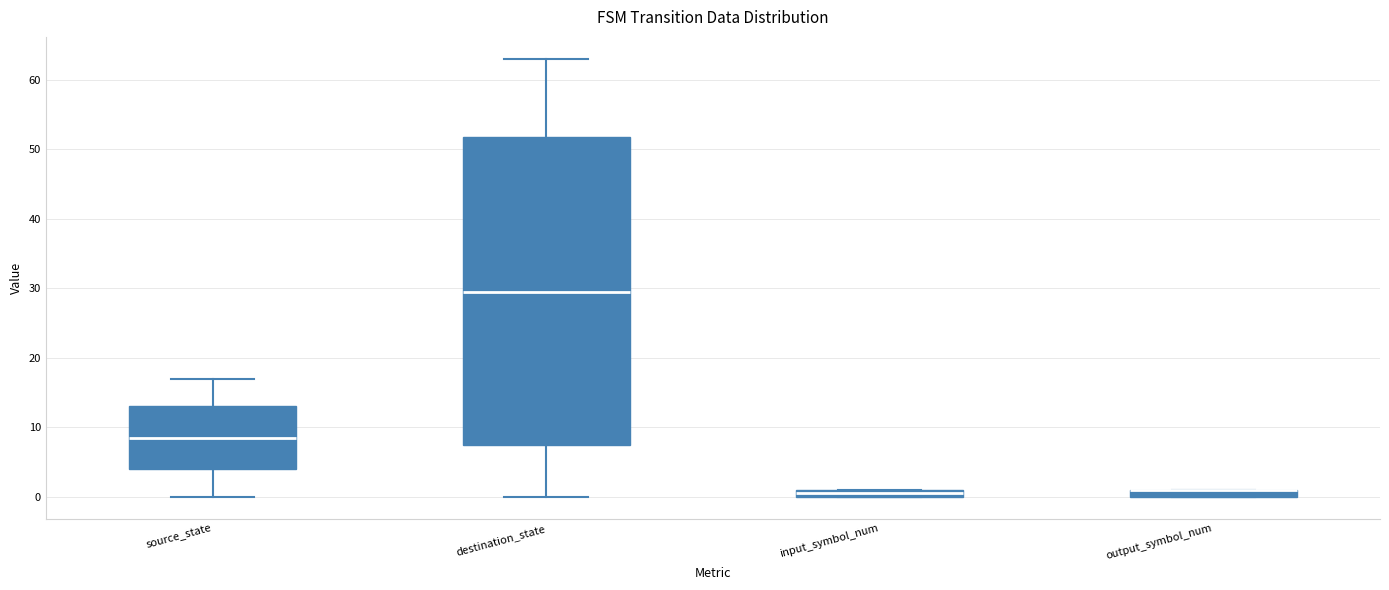

Where is the upper edge of the box for input_symbol_num on the y-axis? The values are not printed on the chart, so give them approximately, as read against the axis.

1